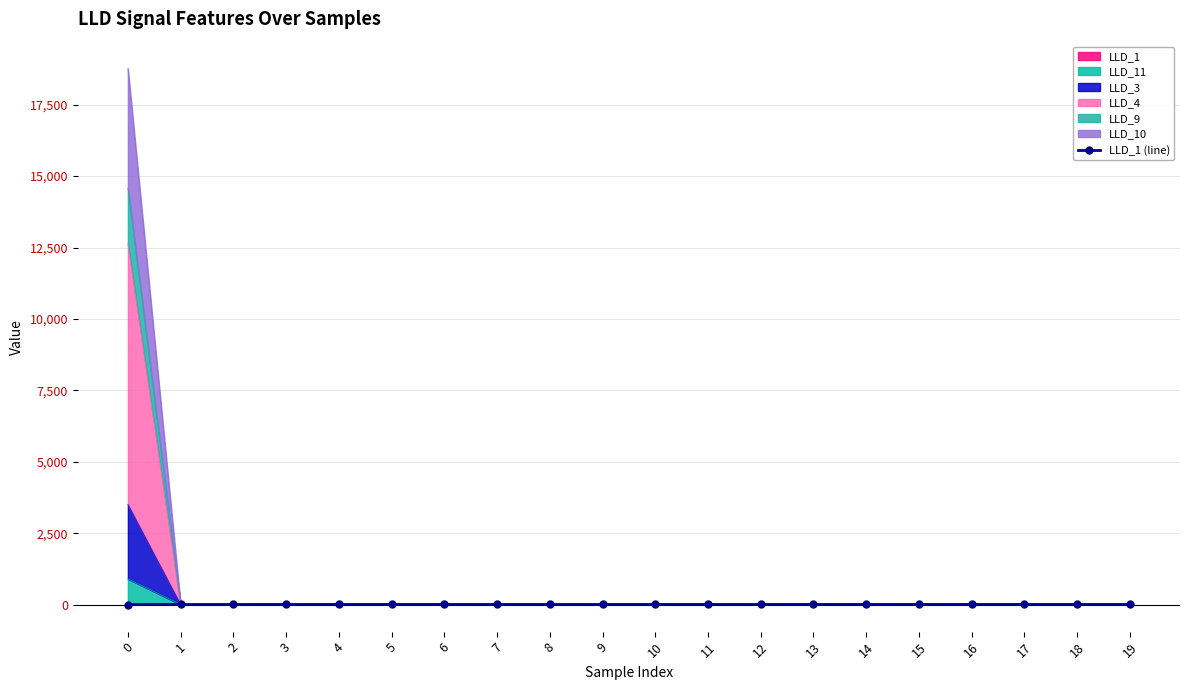

What is the value of the 11th point from the left?

12.2